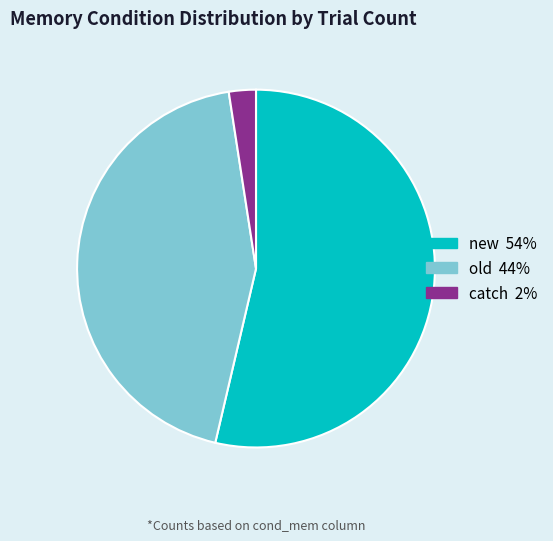

Does old represent more than half of the total?

No